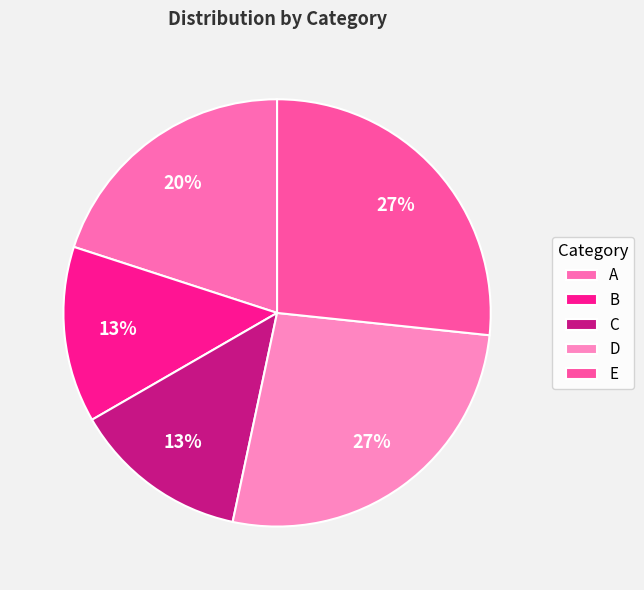

What is the largest slice in the pie chart?

D